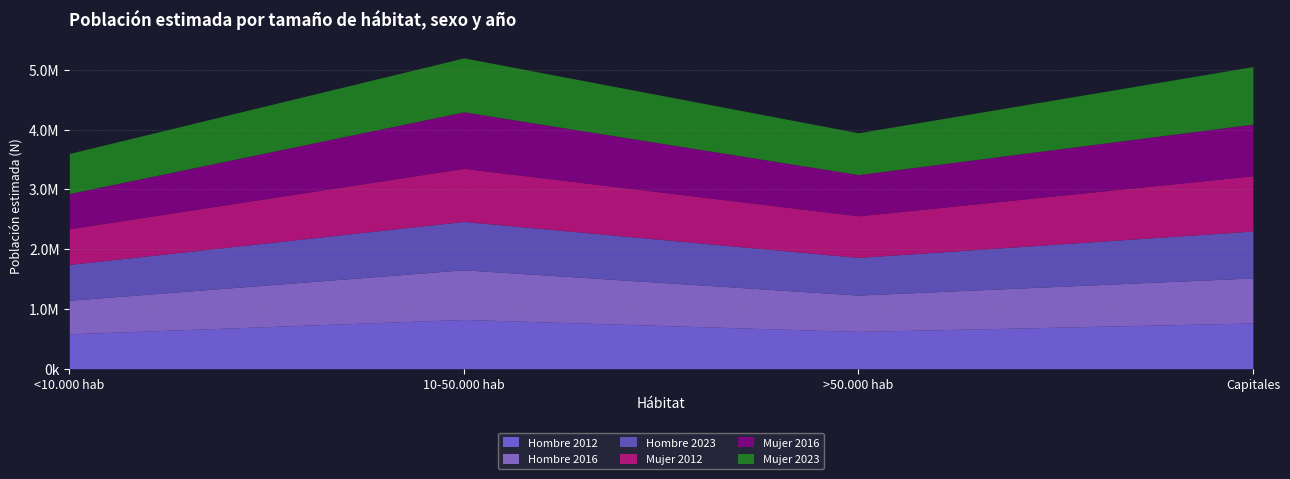

Does the chart have visible grid lines?

Yes